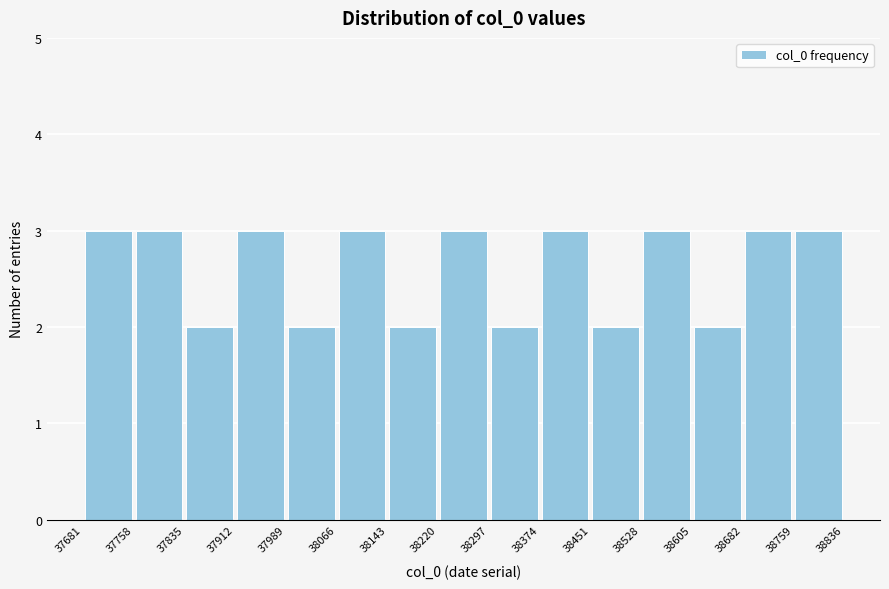

What is the height of the bar covering 38759 to 38836 on the x-axis? The values are not printed on the chart, so give them approximately, as read against the axis.

3